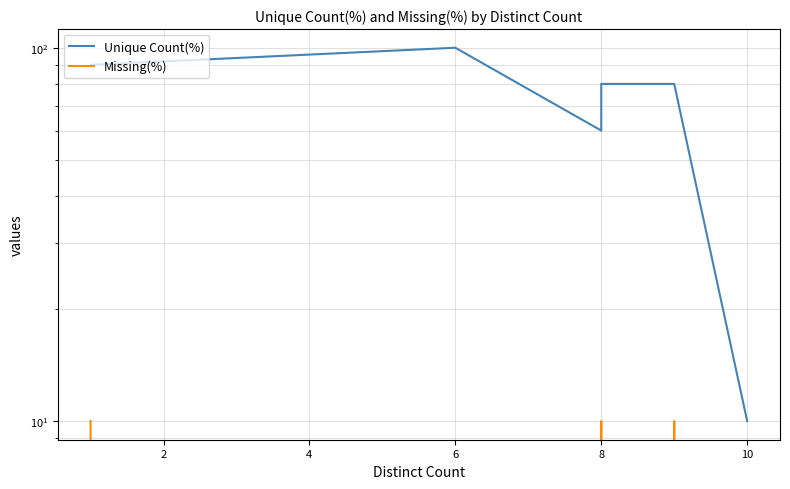

True or false: Unique Count(%) and Missing(%) intersect in this chart.

False